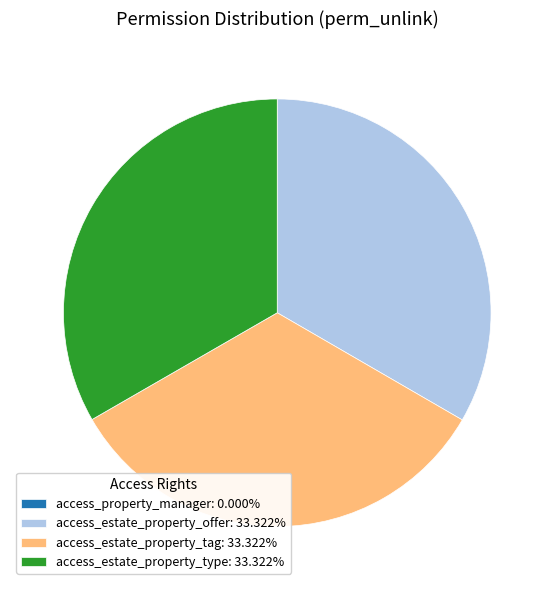

What is the ratio of the value at access_estate_property_tag: 33.322% to the value at access_estate_property_offer: 33.322%?

1.0